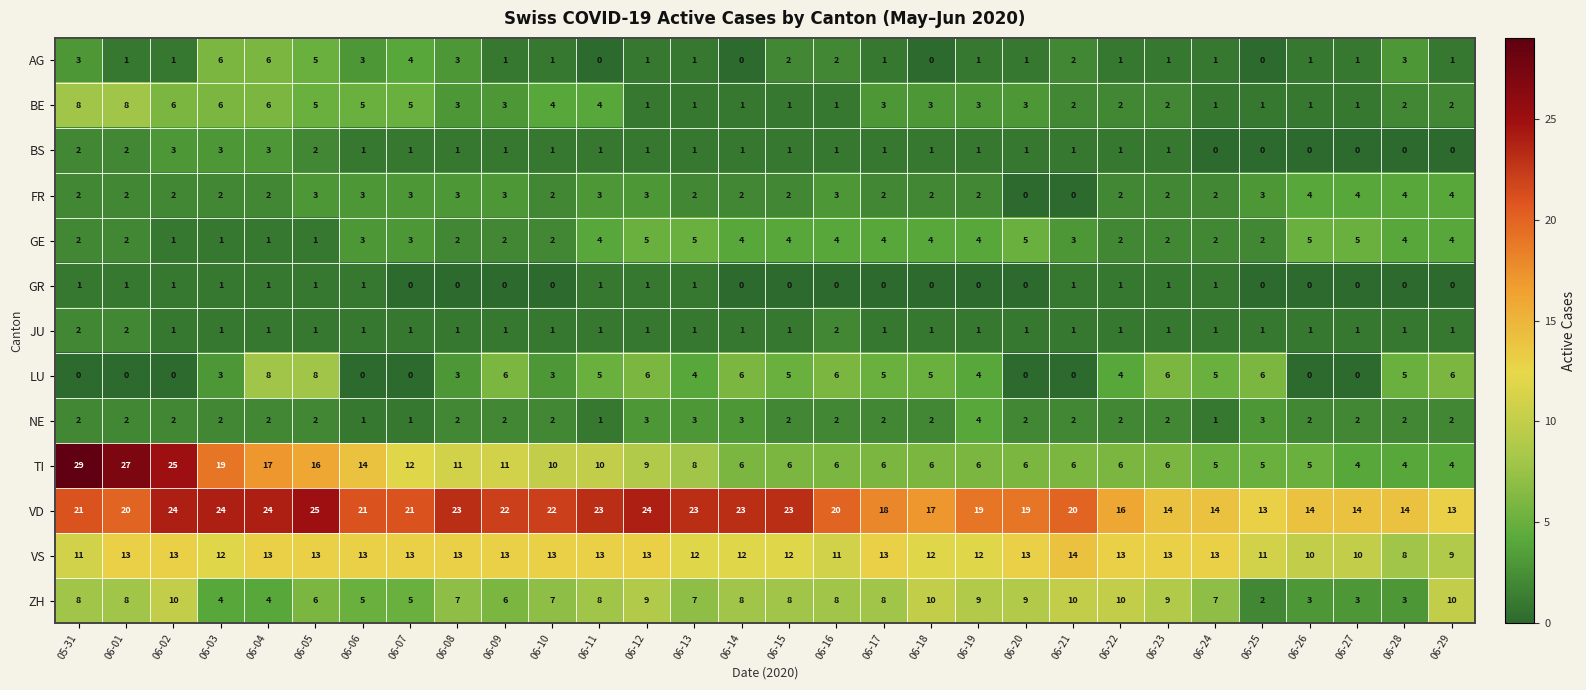

What is the difference between the maximum and minimum values in the TI series?

25